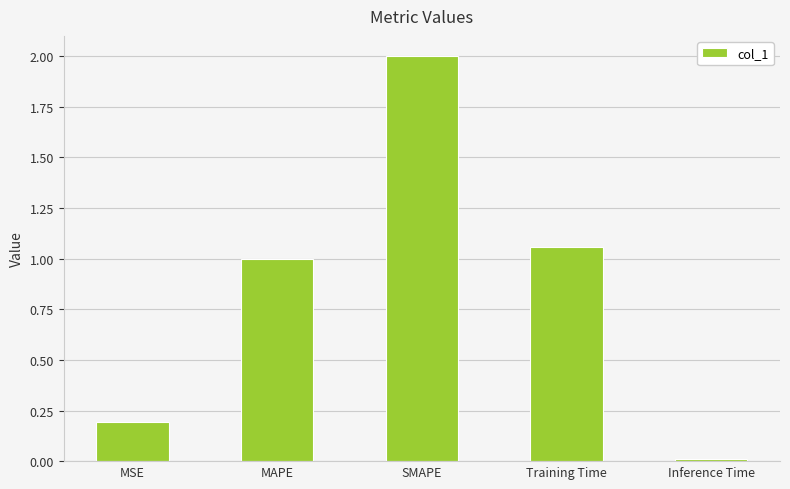

Rank the categories by value from lowest to highest.

Inference Time, MSE, MAPE, Training Time, SMAPE